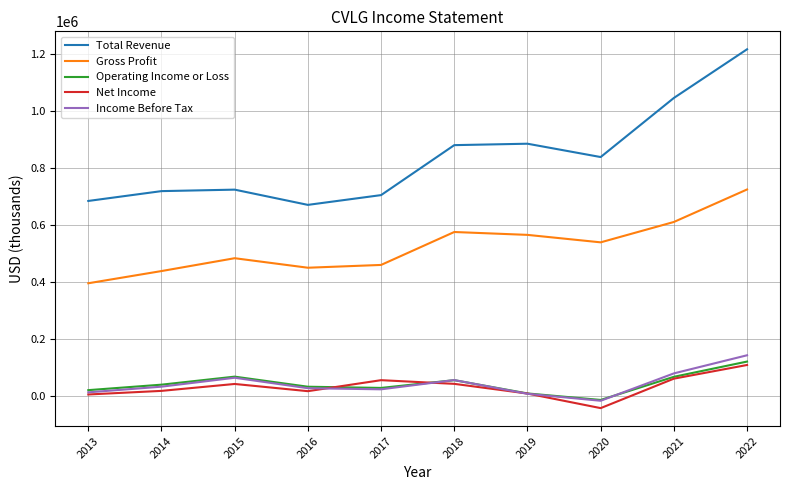

The value of Net Income at 2018 is 42500. True or false?

True